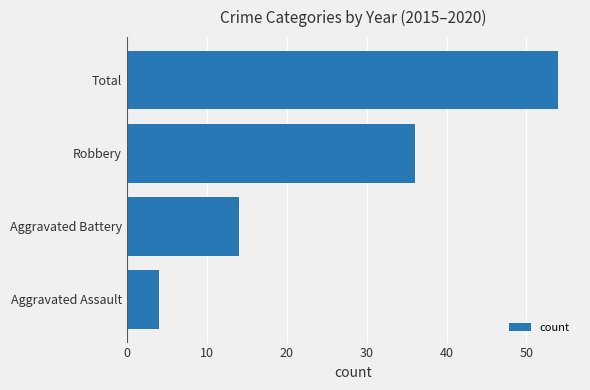

How many data points does each series have?

4